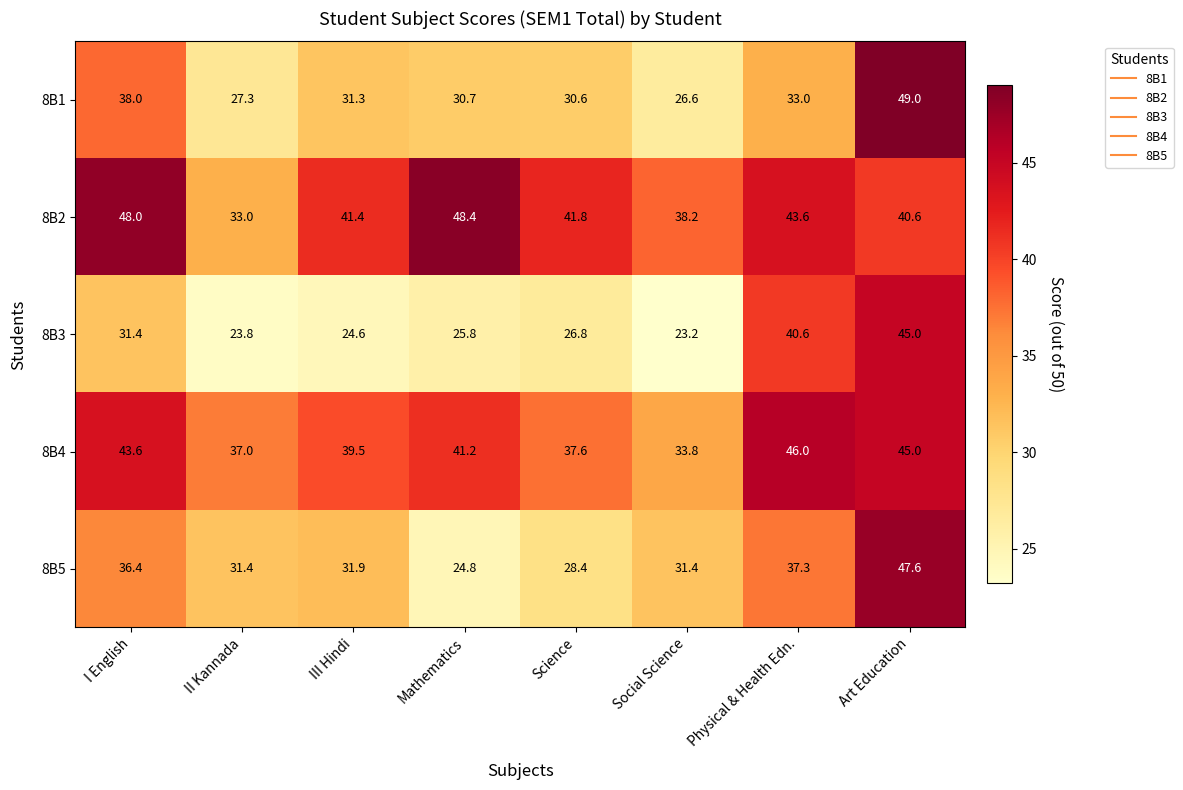

What is the sum of all 8B1 values?

266.5